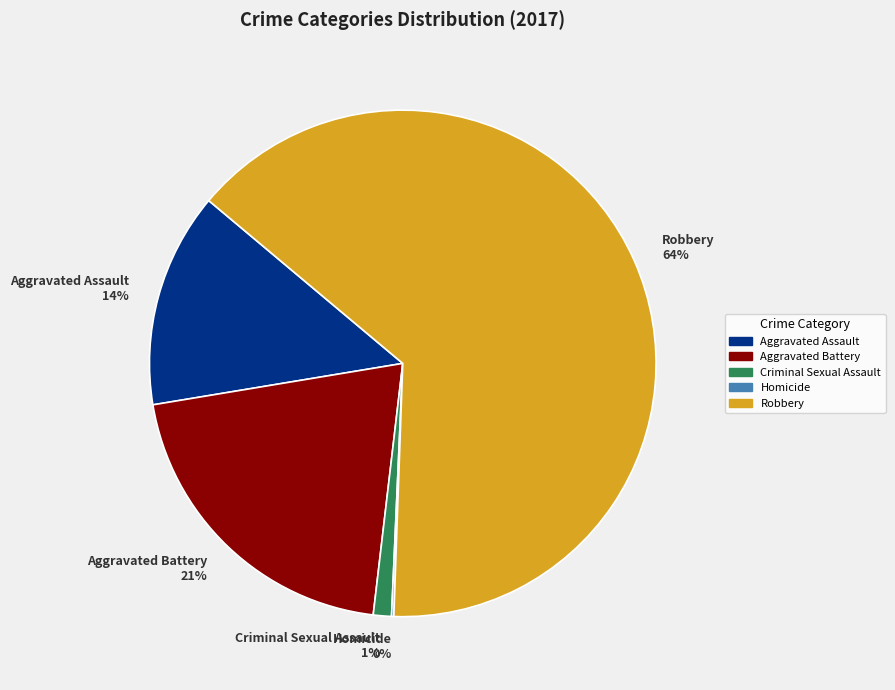

Combined, do Criminal Sexual Assault 1% and Aggravated Battery 21% account for over 50%?

No